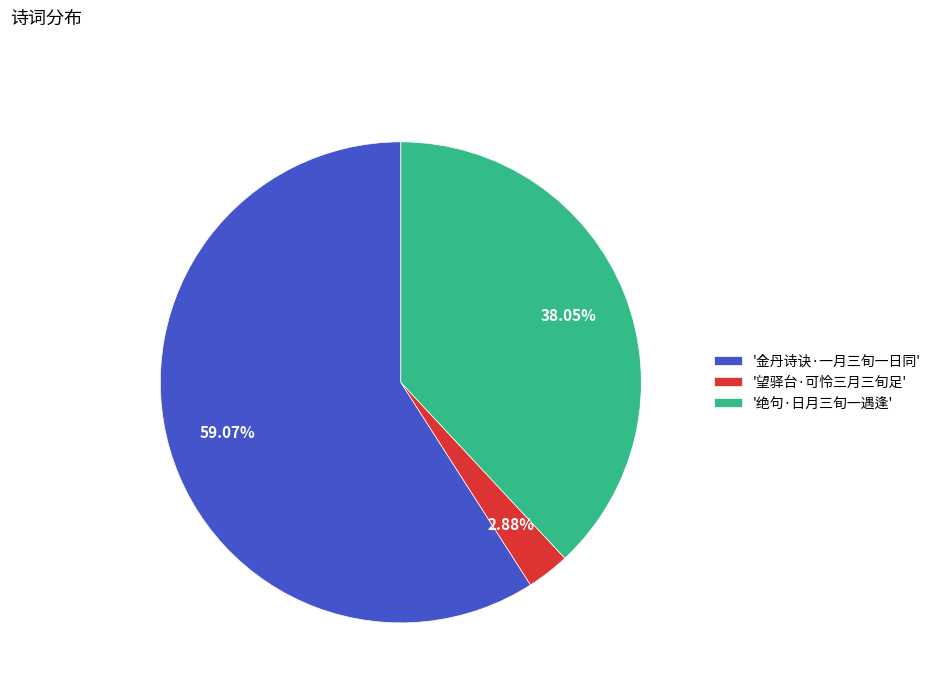

Does '金丹诗诀·一月三旬一日同' represent more than half of the total?

Yes